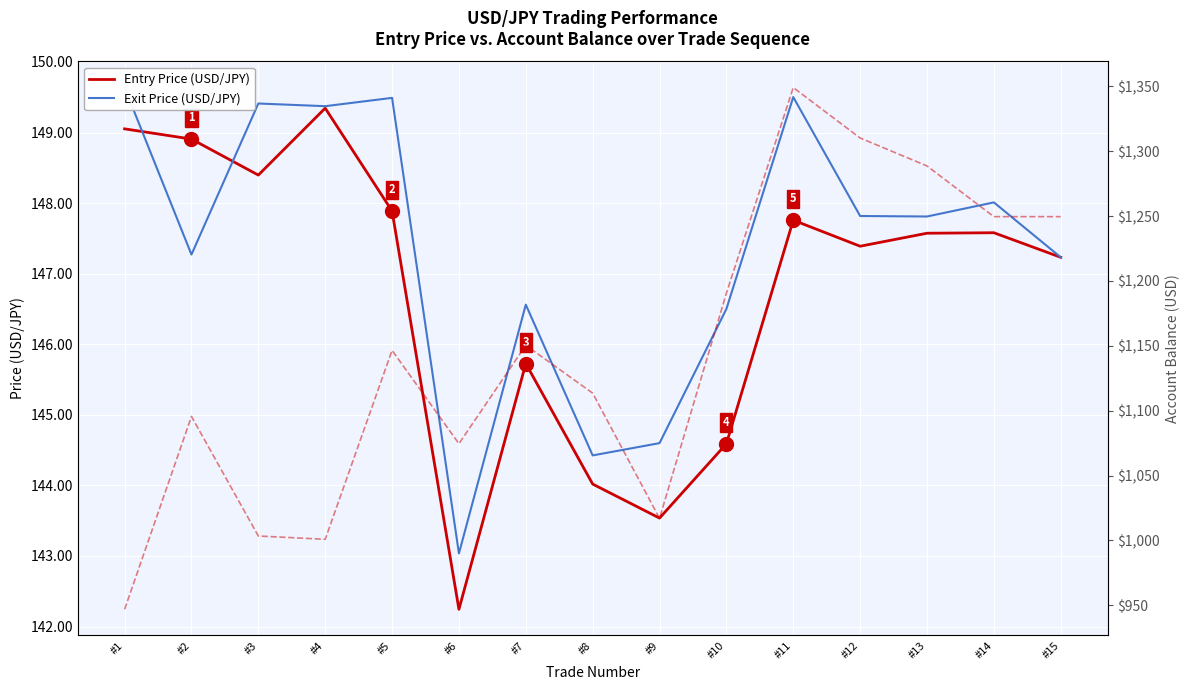

What is the total value across all series at #3?

1301.2